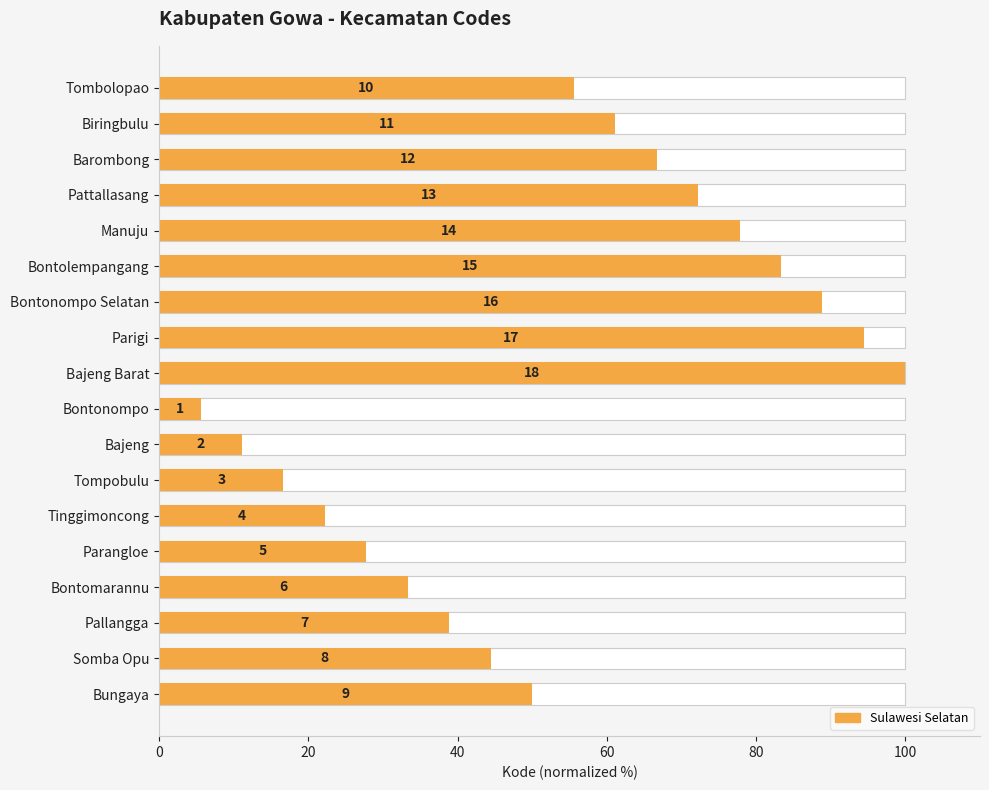

What is the smallest value displayed?

5.6